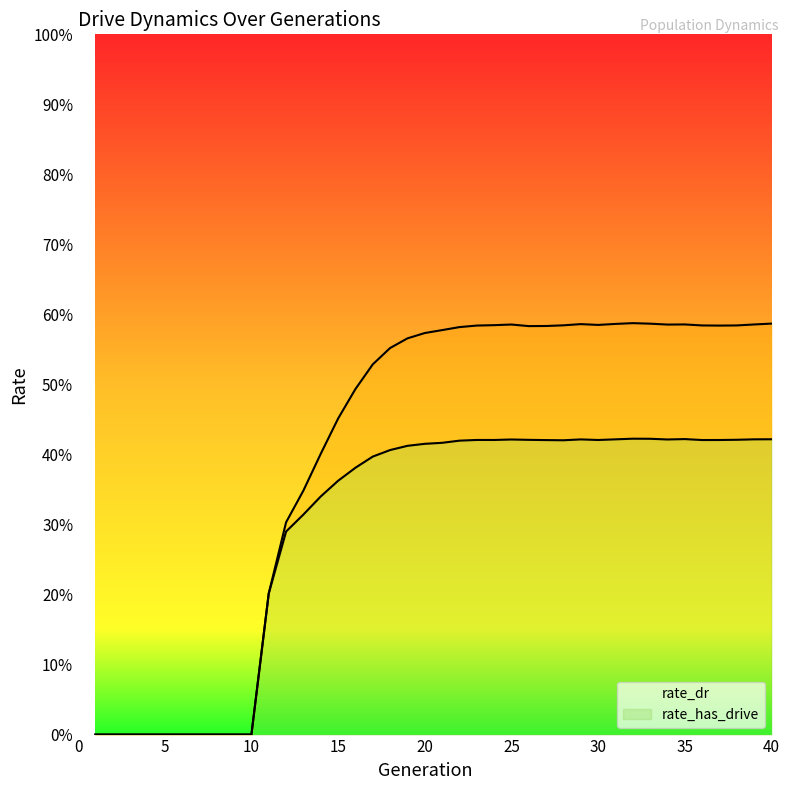

Rank the series by their maximum value, from highest to lowest.

rate_has_drive, rate_dr